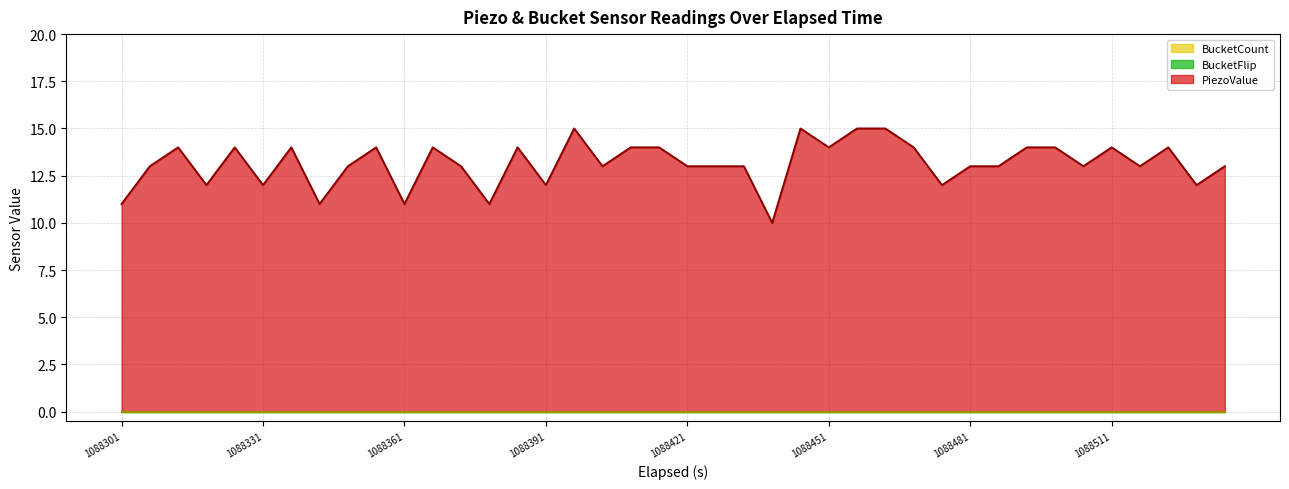

Reading right to left, transcribe all the data shown in this chart.

PiezoValue: 39=13	38=12	37=14	36=13	35=14	34=13	33=14	32=14	31=13	30=13	29=12	28=14	27=15	26=15	25=14	24=15	23=10	22=13	21=13	20=13	19=14	18=14	17=13	16=15	15=12	14=14	13=11	12=13	11=14	10=11	9=14	8=13	7=11	6=14	5=12	4=14	3=12	2=14	1=13	0=11
BucketFlip: 39=0	38=0	37=0	36=0	35=0	34=0	33=0	32=0	31=0	30=0	29=0	28=0	27=0	26=0	25=0	24=0	23=0	22=0	21=0	20=0	19=0	18=0	17=0	16=0	15=0	14=0	13=0	12=0	11=0	10=0	9=0	8=0	7=0	6=0	5=0	4=0	3=0	2=0	1=0	0=0
BucketCount: 39=0	38=0	37=0	36=0	35=0	34=0	33=0	32=0	31=0	30=0	29=0	28=0	27=0	26=0	25=0	24=0	23=0	22=0	21=0	20=0	19=0	18=0	17=0	16=0	15=0	14=0	13=0	12=0	11=0	10=0	9=0	8=0	7=0	6=0	5=0	4=0	3=0	2=0	1=0	0=0